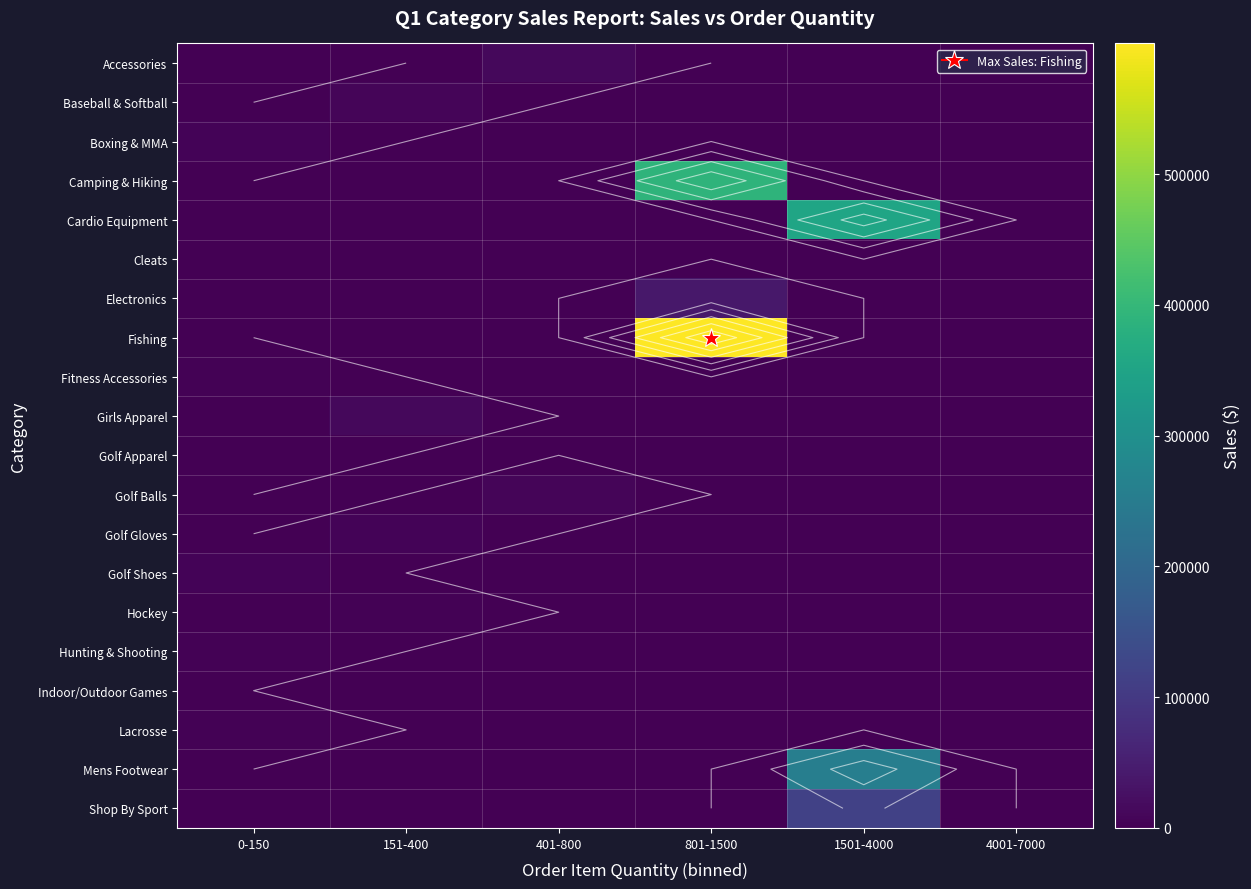

At how many categories does at least one series exceed 577239?

1